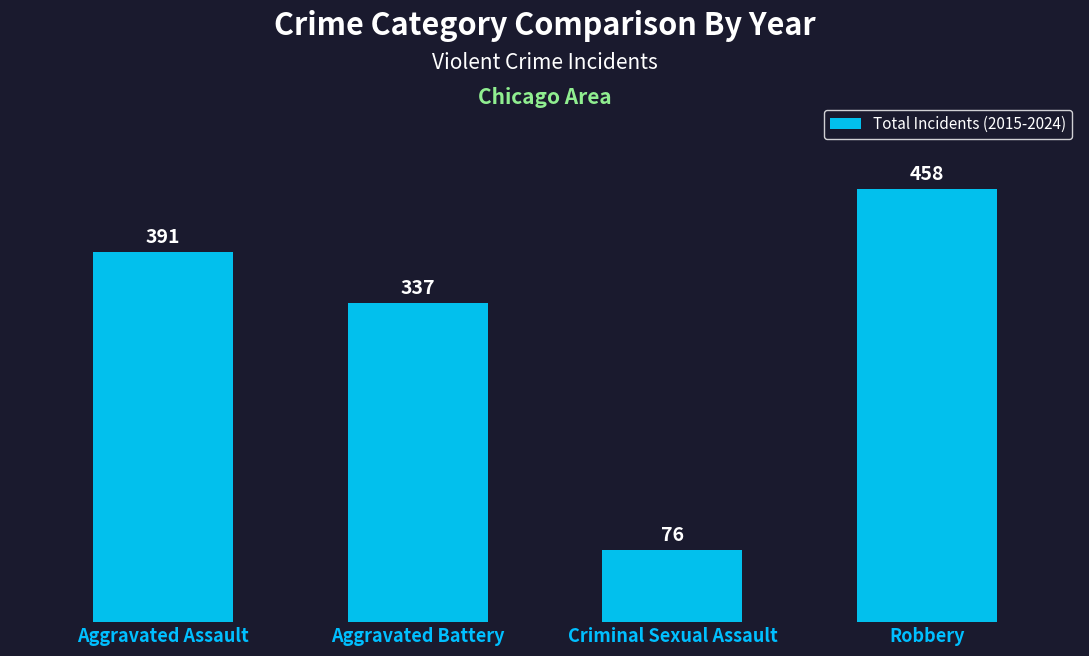

What is the difference between the maximum and minimum values?

382